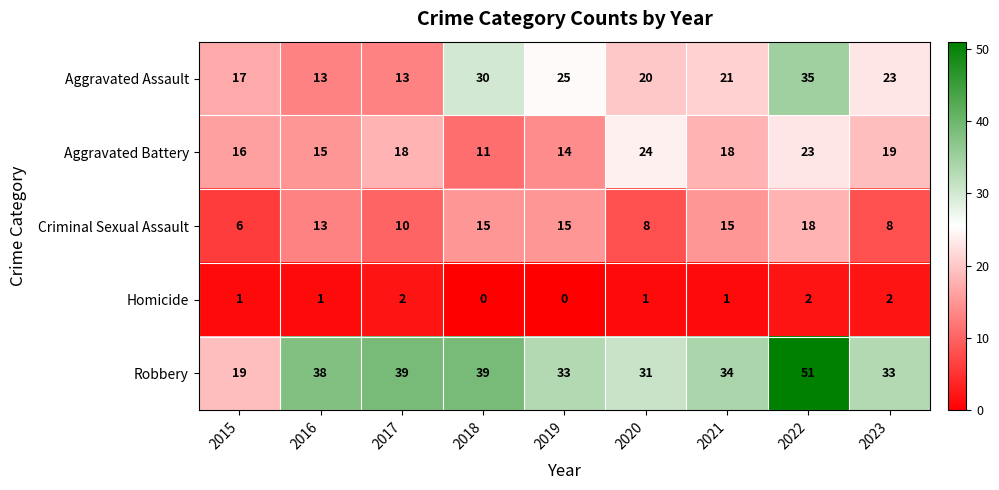

What is the spread (max minus min) of values at 2016?

37